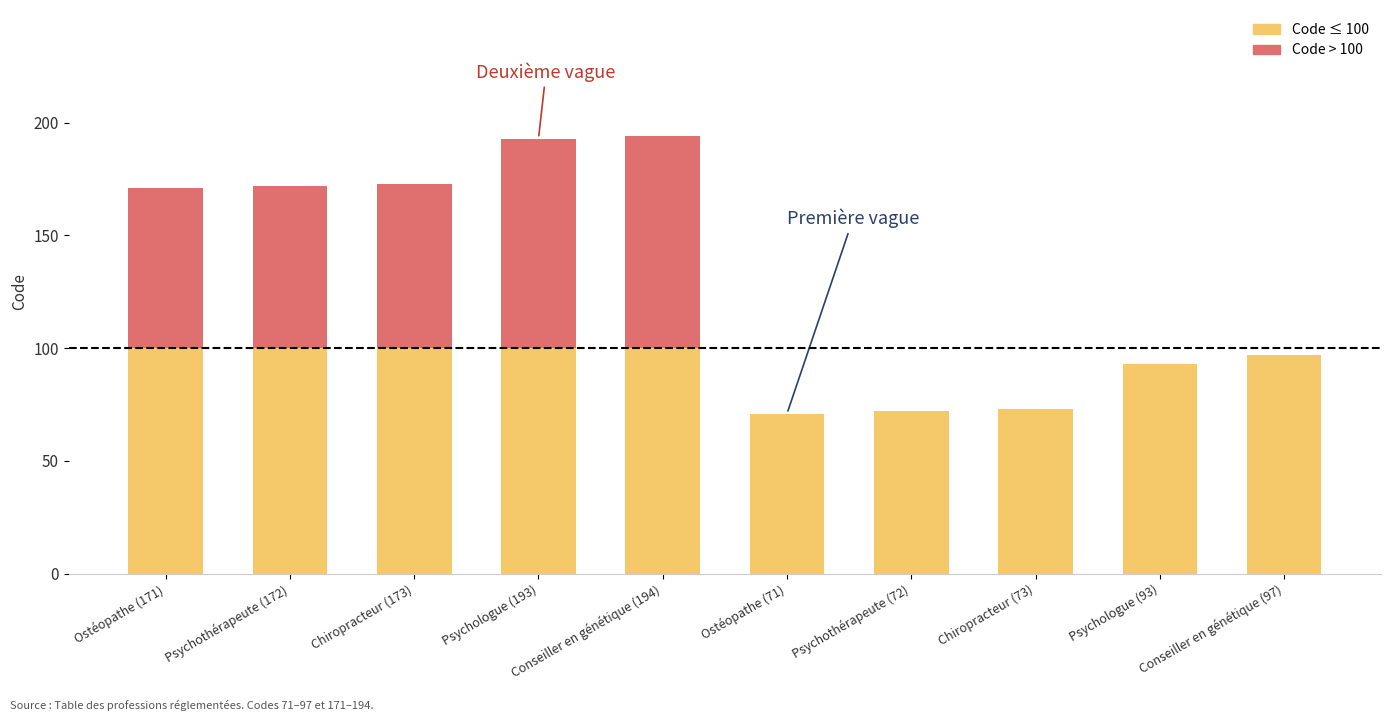

What is the total value across all series at Ostéopathe (71)?

71